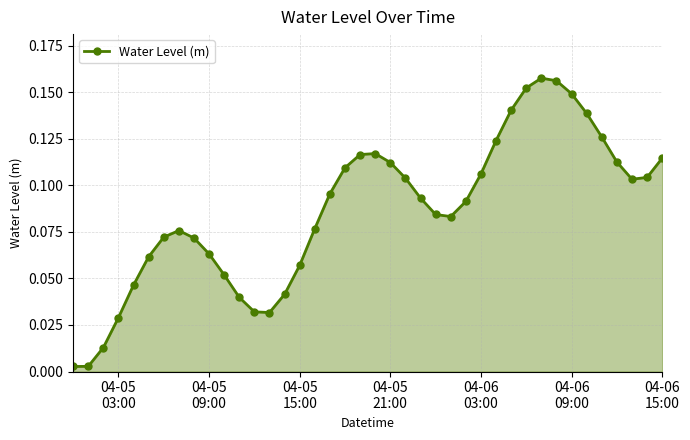

True or false: there are more than 2 points higher than both neighbors.

True